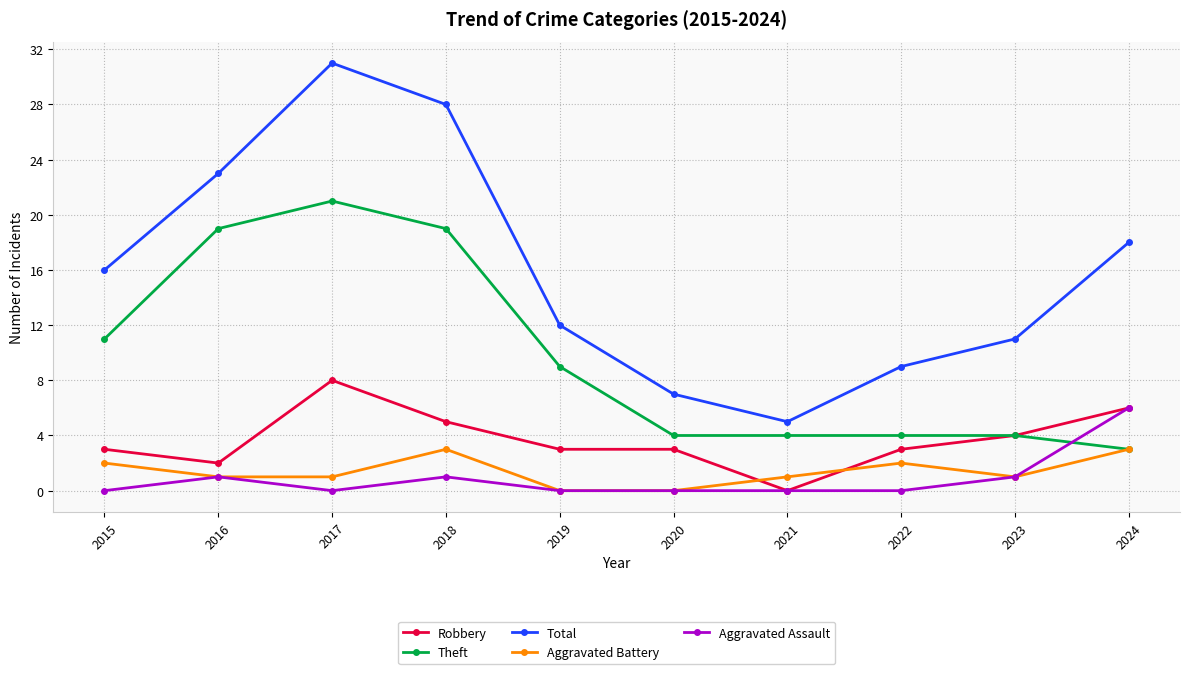

At 2017, list the series in order from largest to smallest.

Total, Theft, Robbery, Aggravated Battery, Aggravated Assault